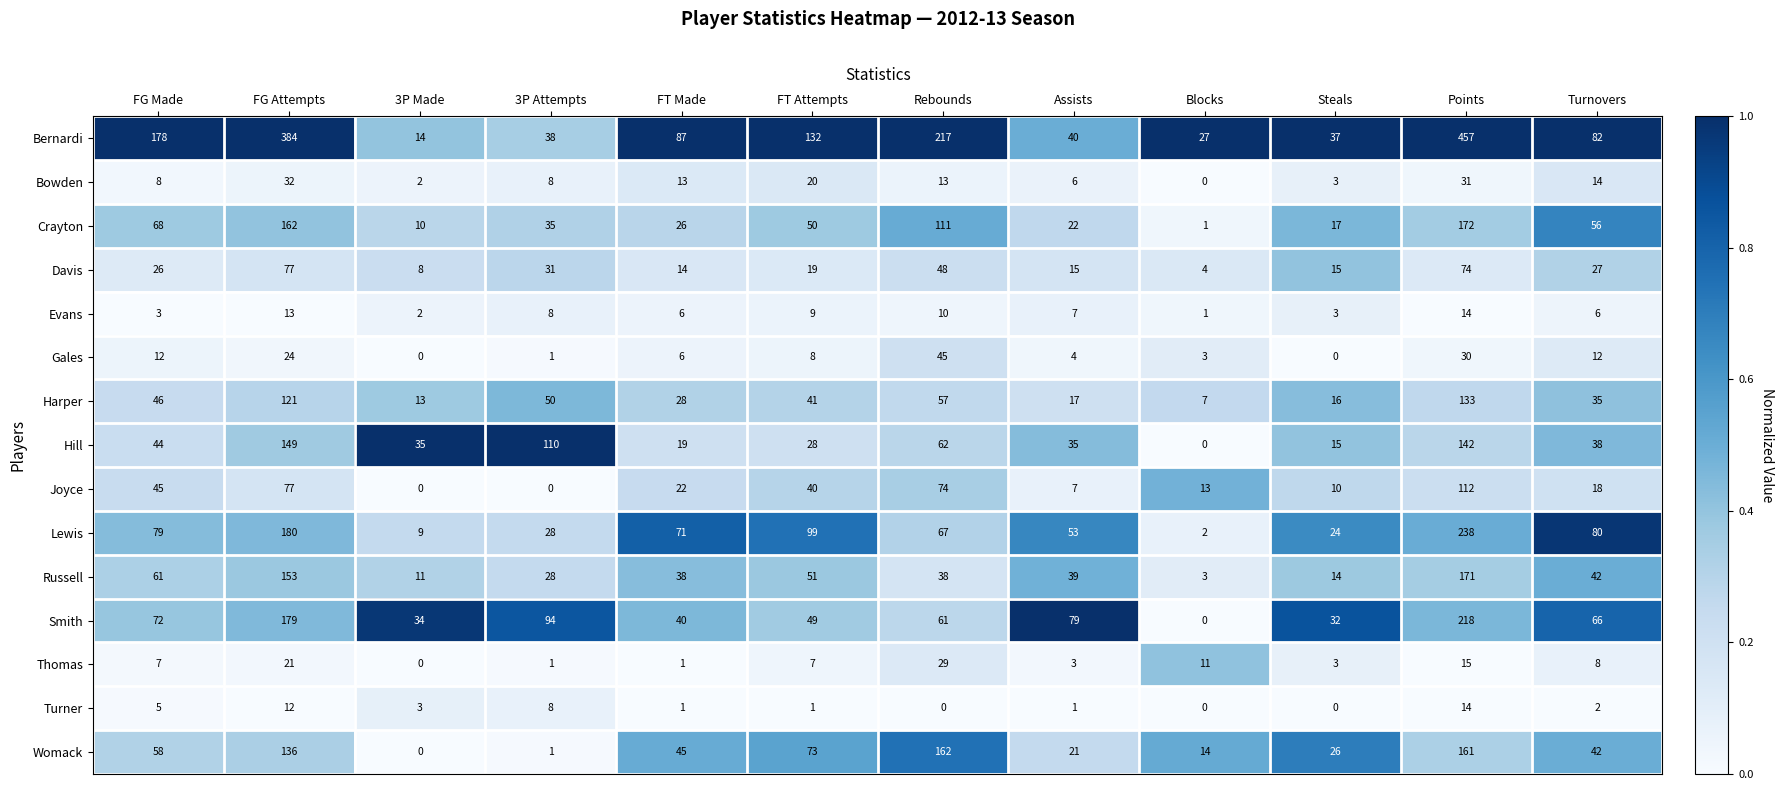

The Womack series shows 226 at Points. True or false?

False